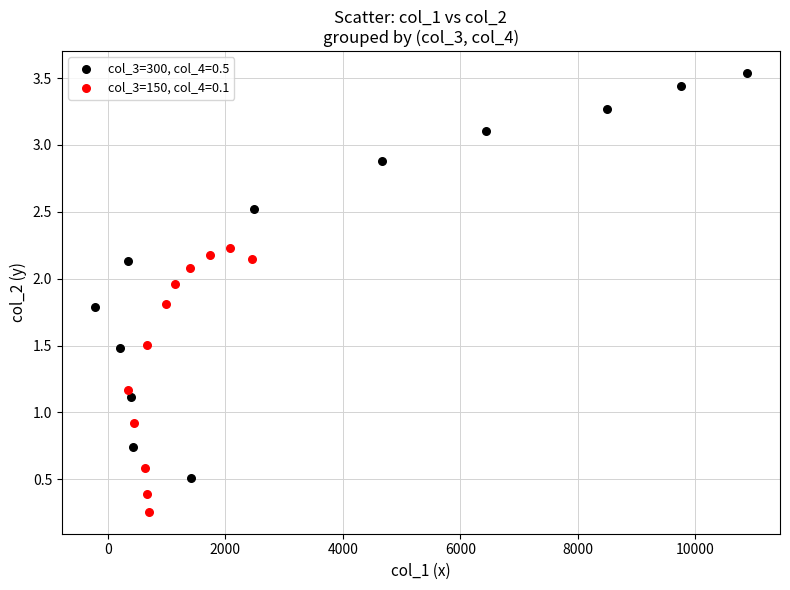

Which series reaches the minimum Y coordinate?

col_3=150, col_4=0.1